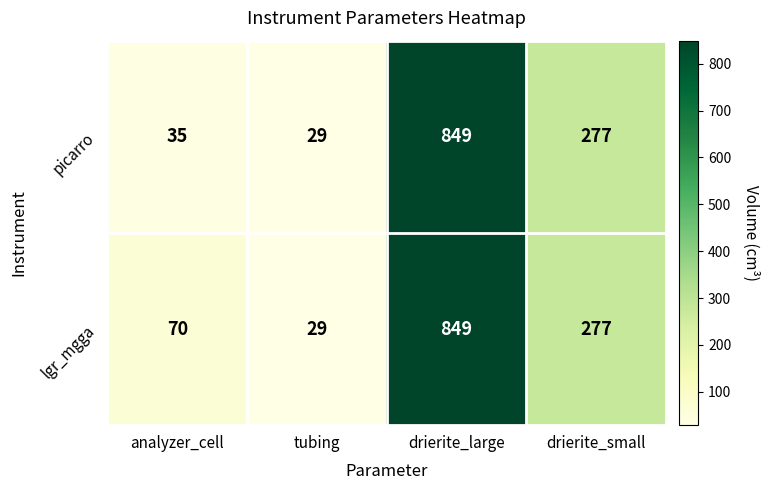

Which category has the lowest value in the picarro series?

tubing